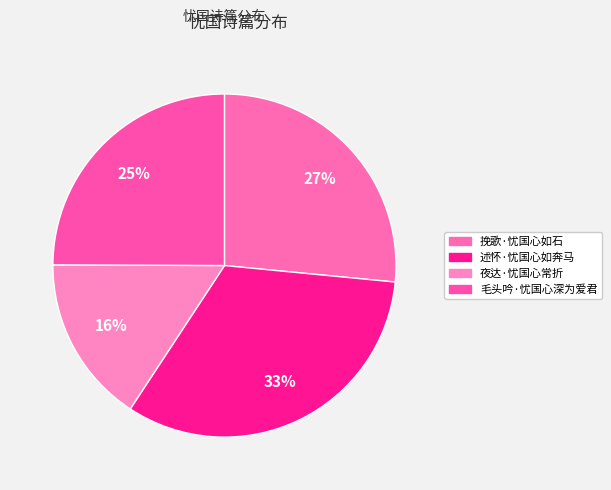

Count the number of slices in the pie.

4